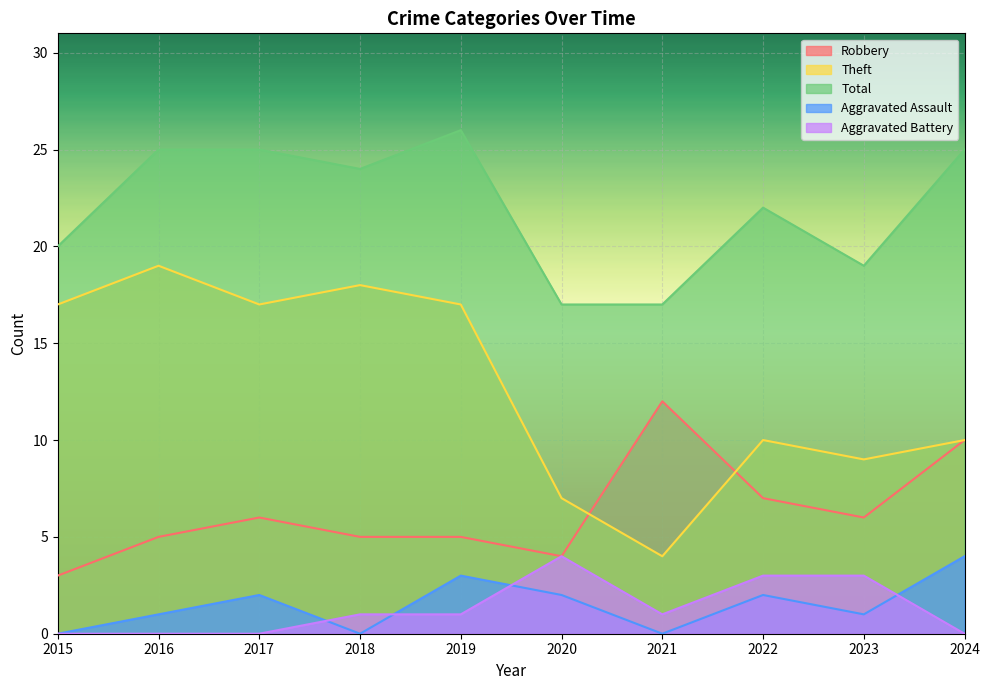

True or false: Theft and Aggravated Assault cross at least once.

False